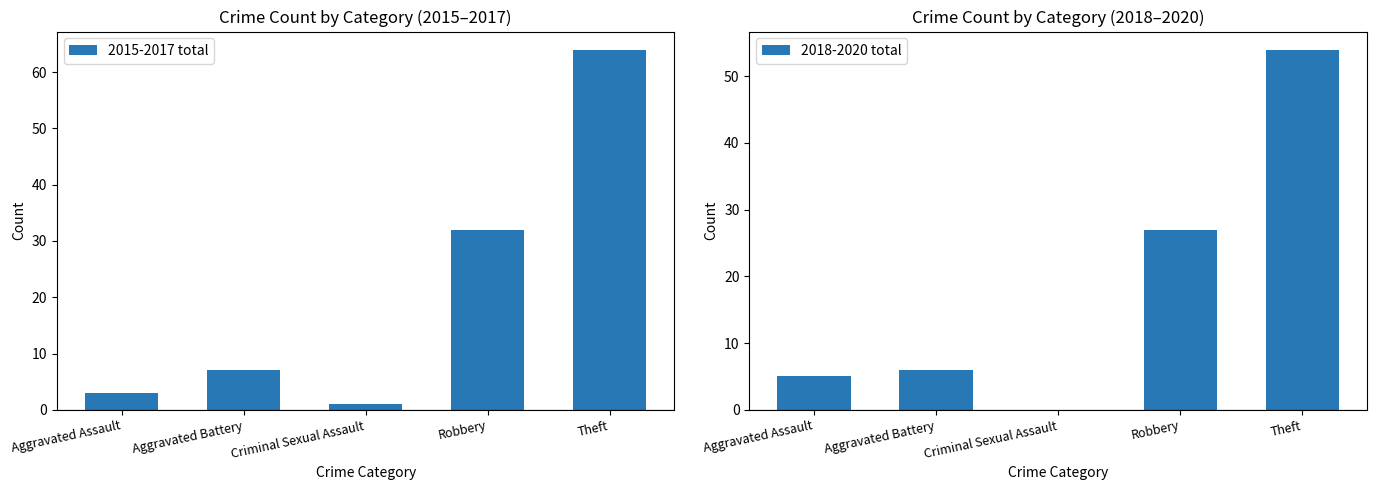

What is the difference between the second highest and second lowest values in the 2015-2017 total series?

29